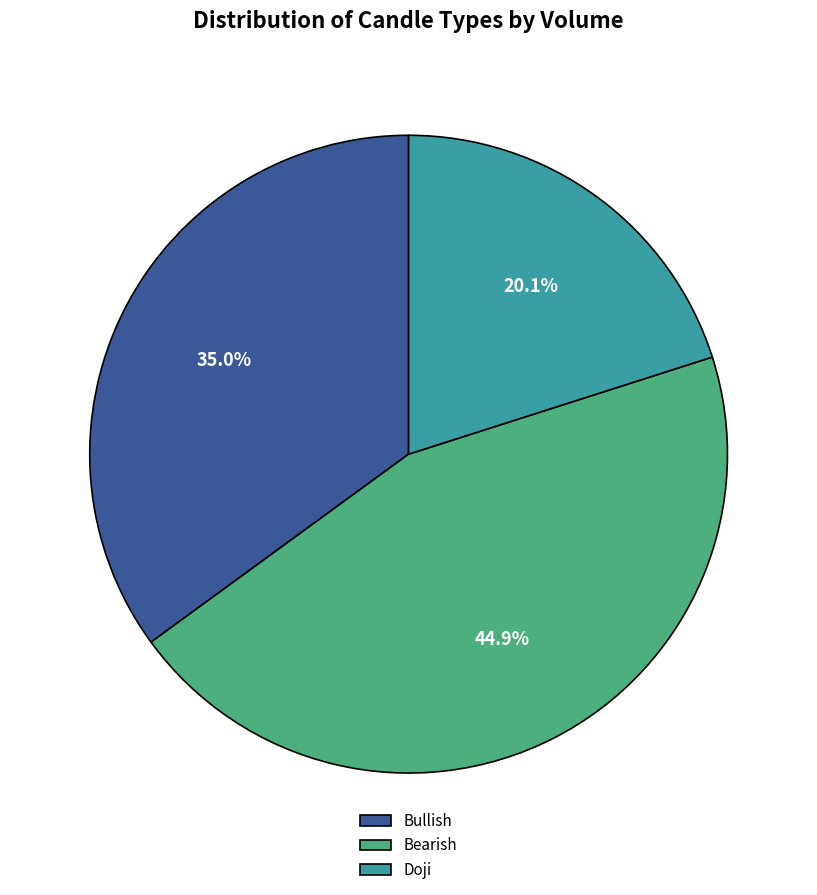

How many segments does this pie chart have?

3